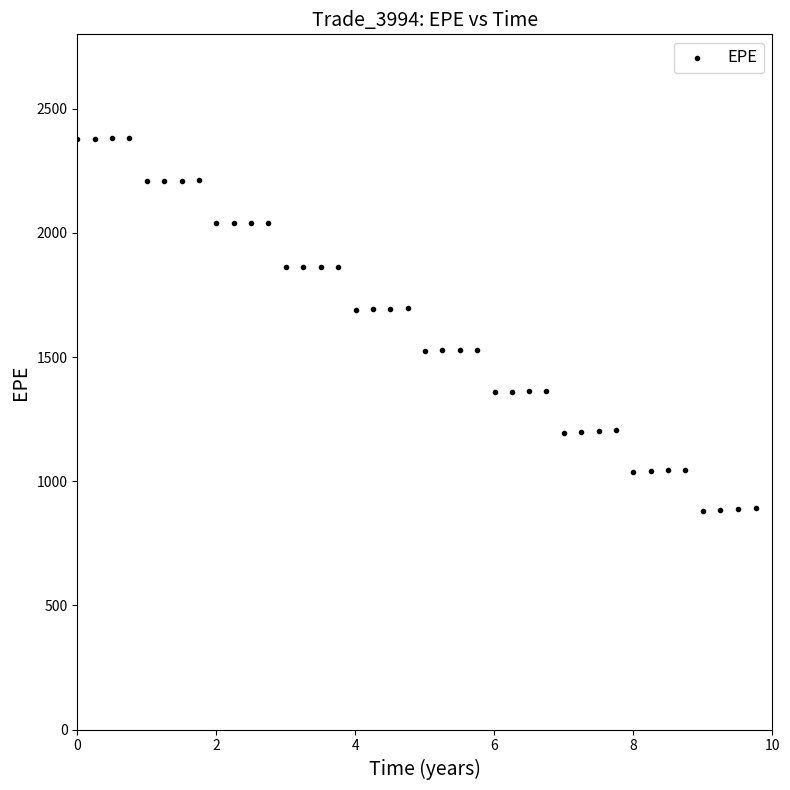

What is the range of X values (max minus min)?

9.8